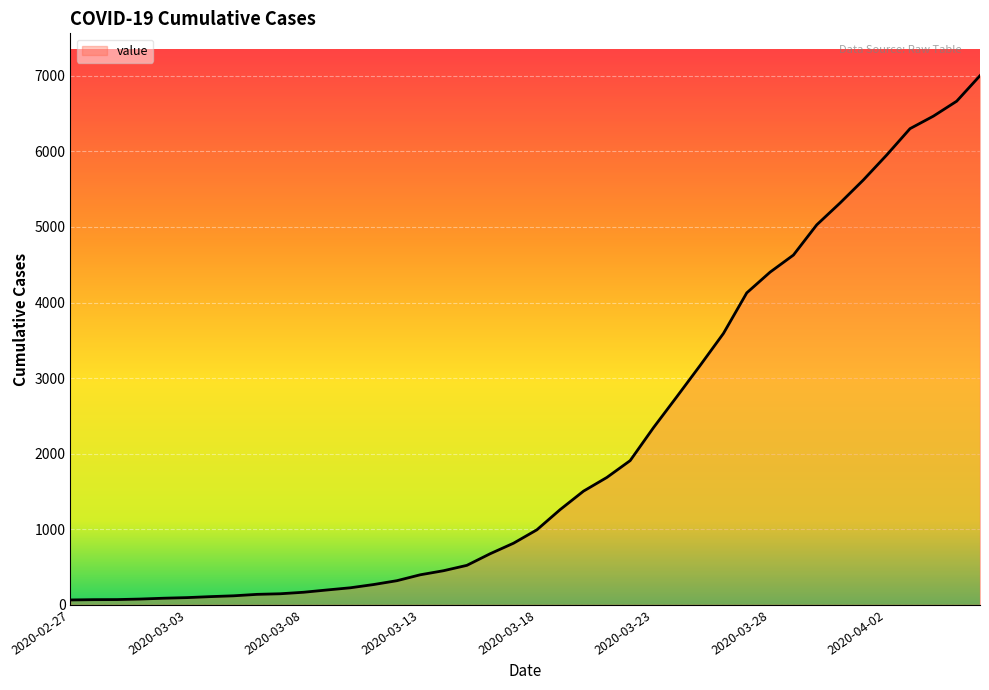

What is the maximum value shown in the chart?

7002